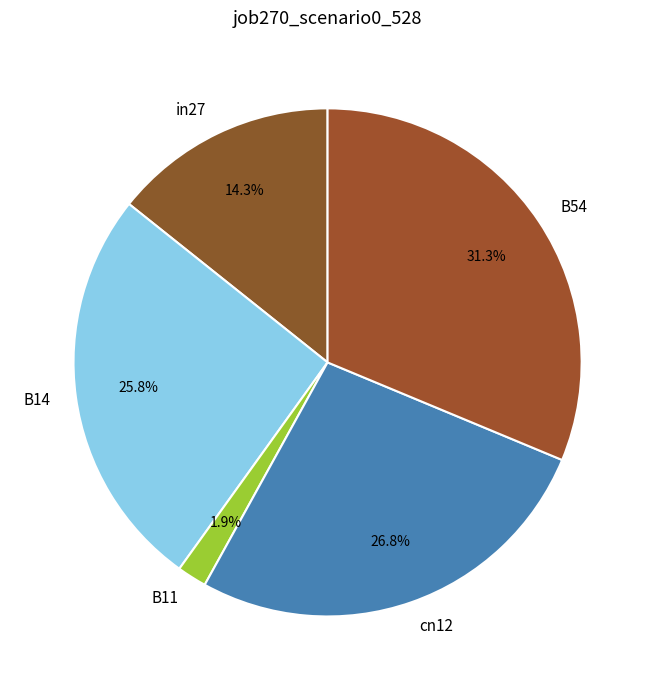

Which category has the smallest portion of the pie?

B11